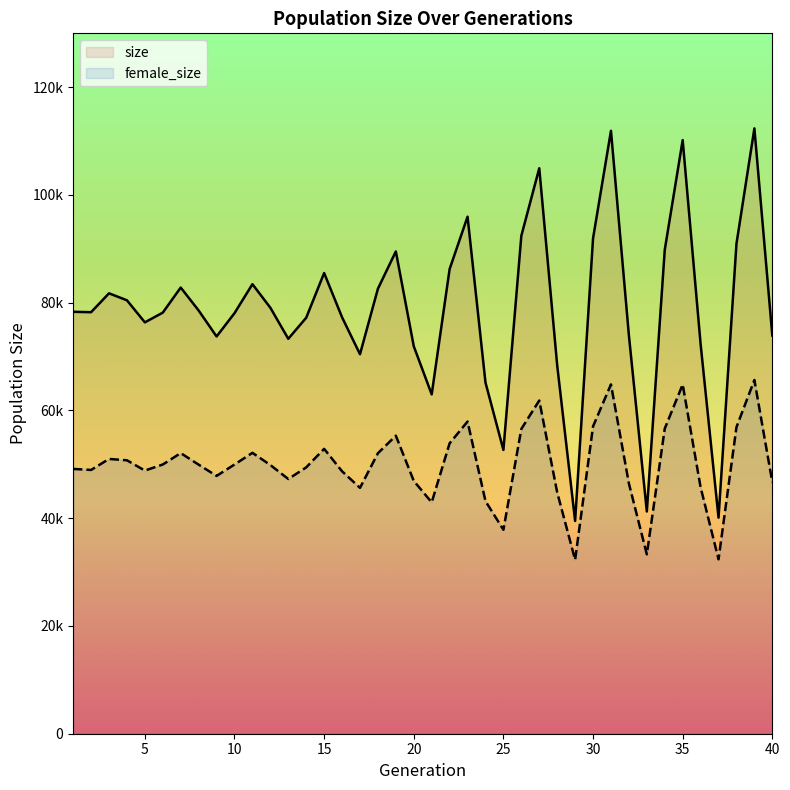

True or false: size has more than 2 interior local peaks.

True